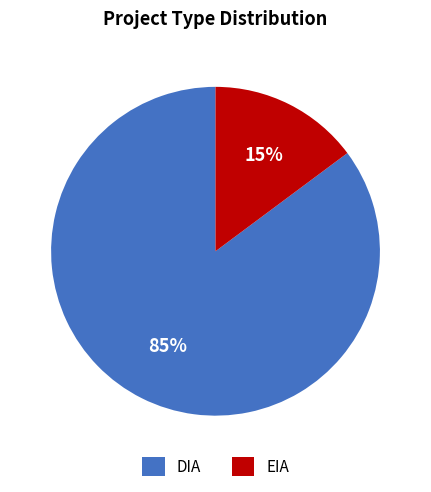

To the nearest percent, what portion does EIA represent?

15%